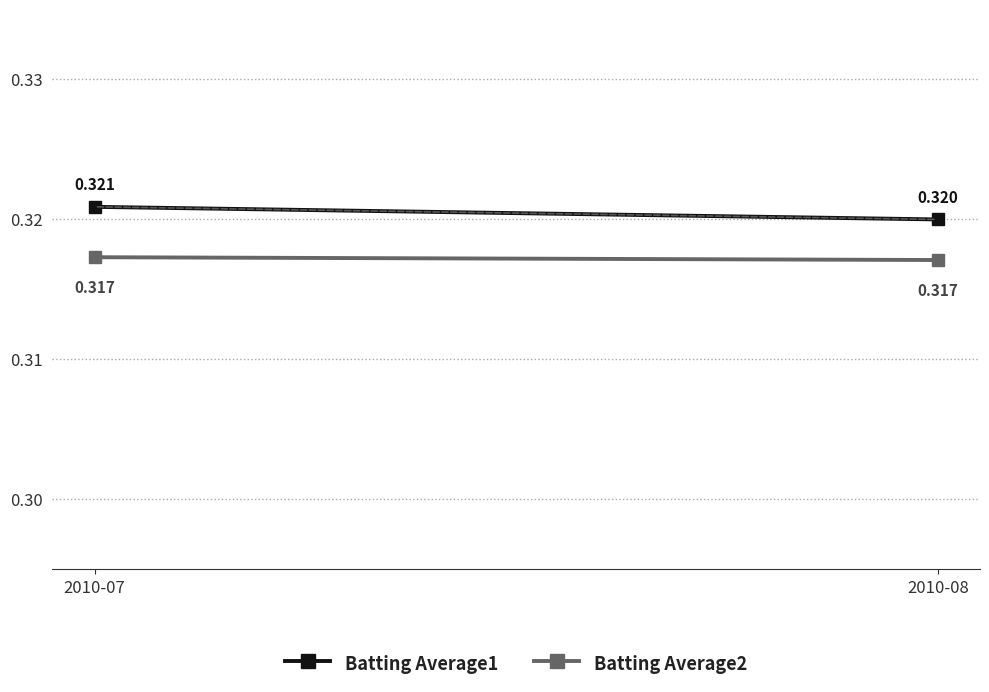

The value of Batting Average1 at 2010-07 is 0.5. True or false?

False